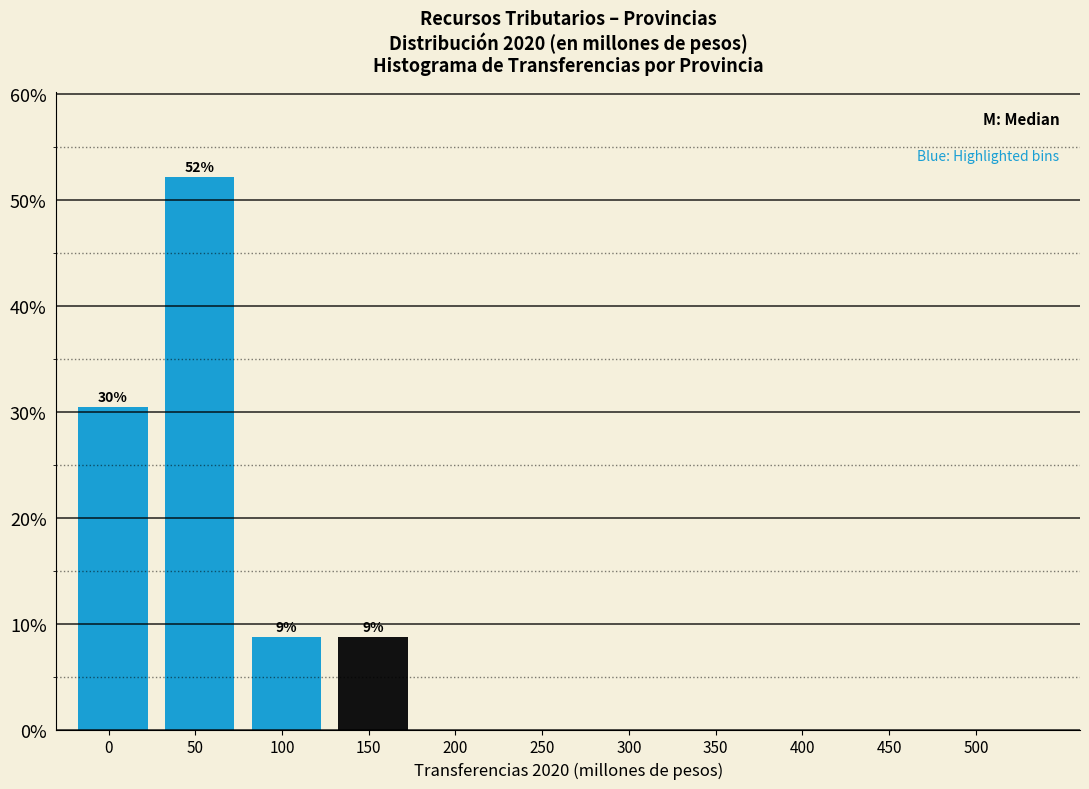

Reading right to left, transcribe all the data shown in this chart.

450=0.0	400=0.0	350=0.0	300=0.0	250=0.0	200=0.0	150=8.7	100=8.7	50=52.2	0=30.4